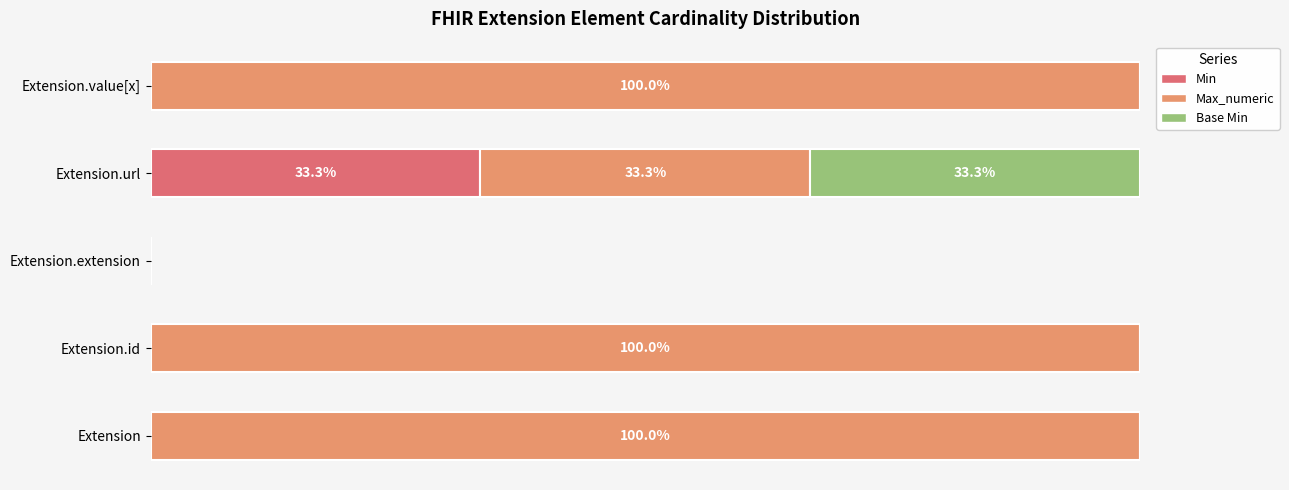

How many series are shown in this chart?

3